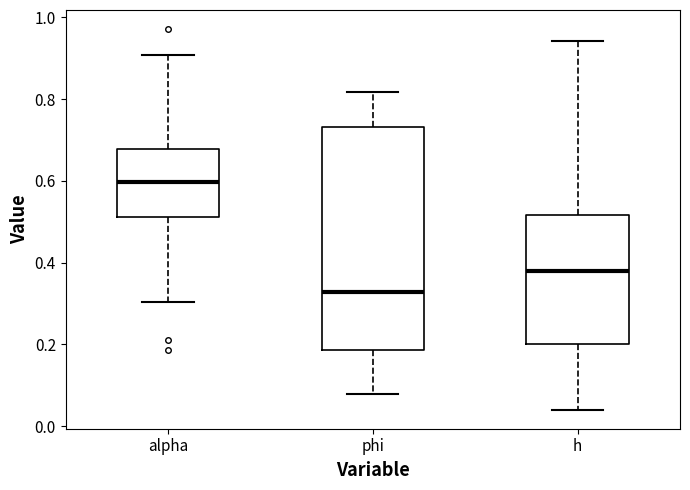

Which box's median line is the lowest?

phi